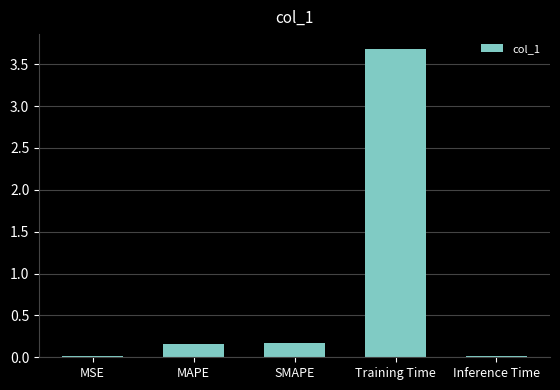

Are the bars horizontal?

No